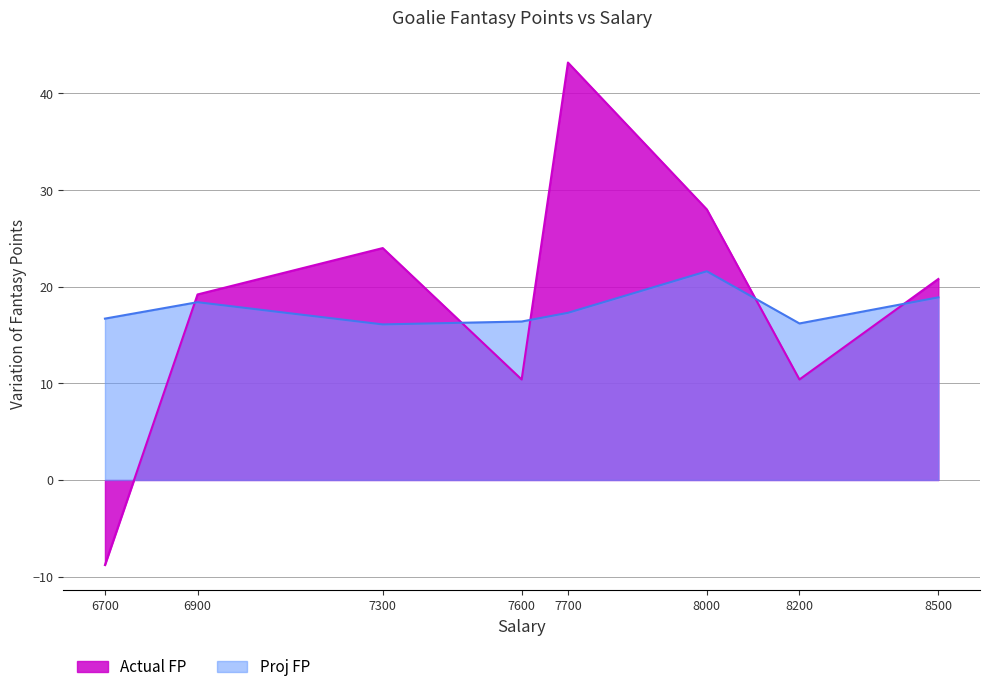

What is the sum of all Actual FP values?

147.2